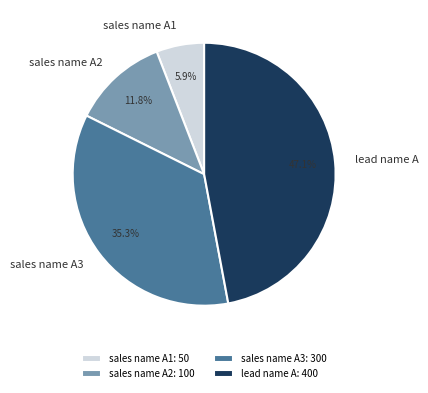

The sales name A3 slice represents 27% of the pie. True or false?

False